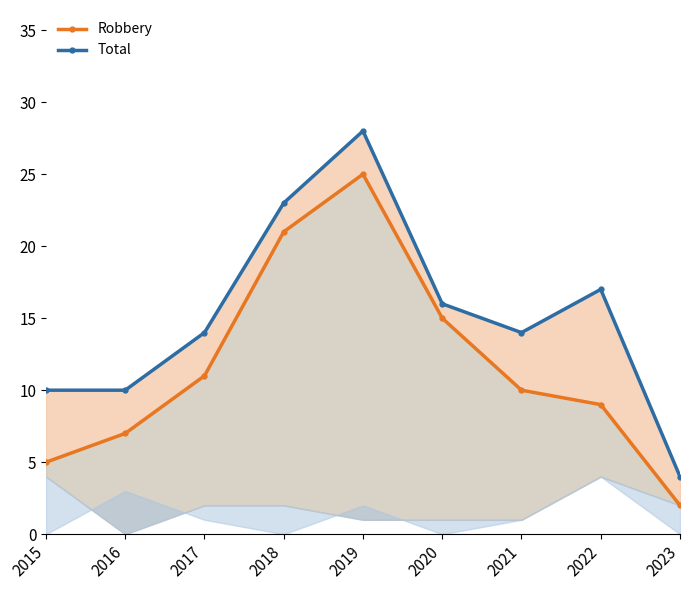

Rank the series by their average value, from highest to lowest.

Total, Robbery